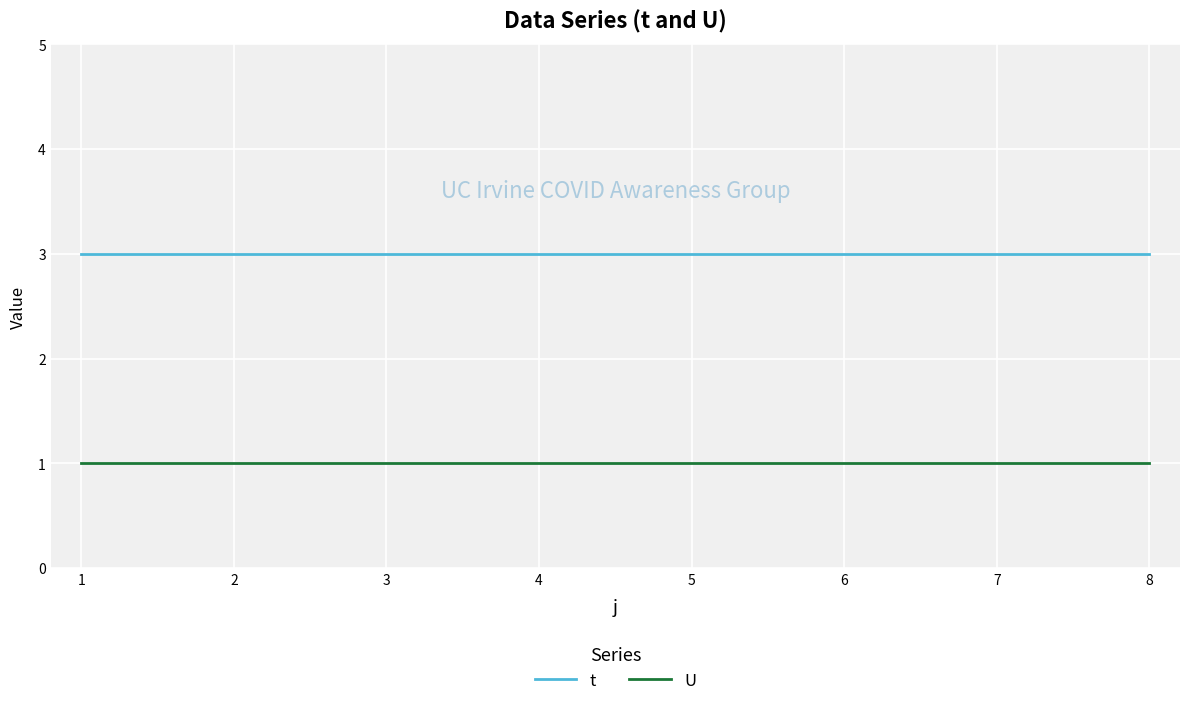

Reading right to left, list all the values displayed in this chart.

t: 3	3	3	3	3	3	3	3
U: 1	1	1	1	1	1	1	1